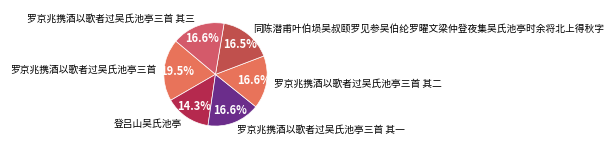

Do 登吕山吴氏池亭 and 罗京兆携酒以歌者过吴氏池亭三首 其一 together represent more than half of the pie?

No